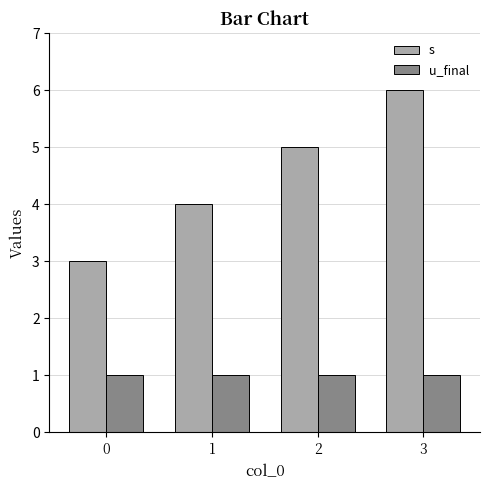

What is the highest value of the u_final series?

1